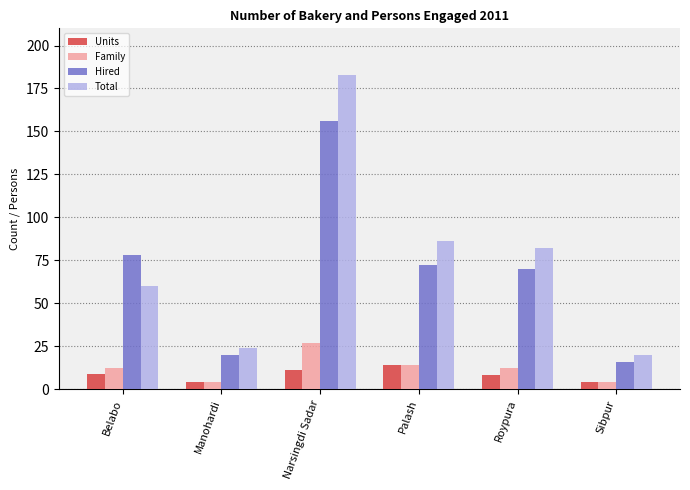

What is the difference between the second highest and minimum values in the Total series?

66